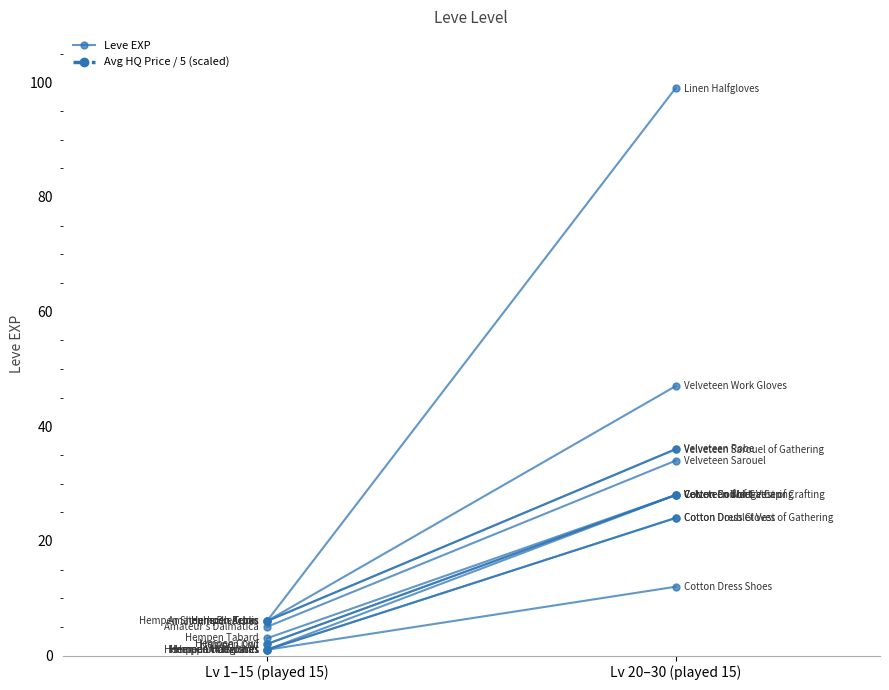

At which label does Avg HQ Price / 5 (scaled) first exceed 3782?

Lv 1–15 (played 15)